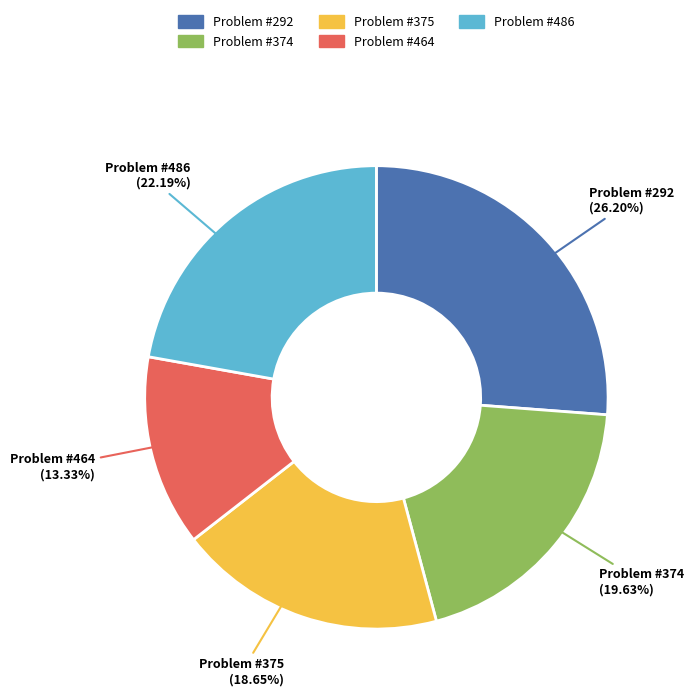

Is the sum of Problem #486 and Problem #464 greater than half?

No